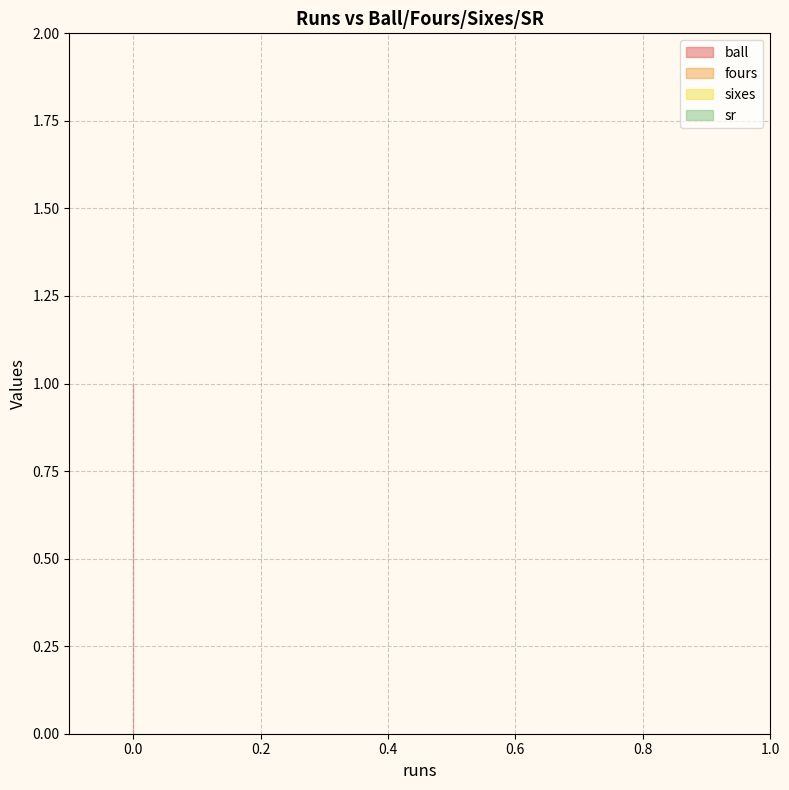

What is the sum of the ball values at 0 and 0?

2